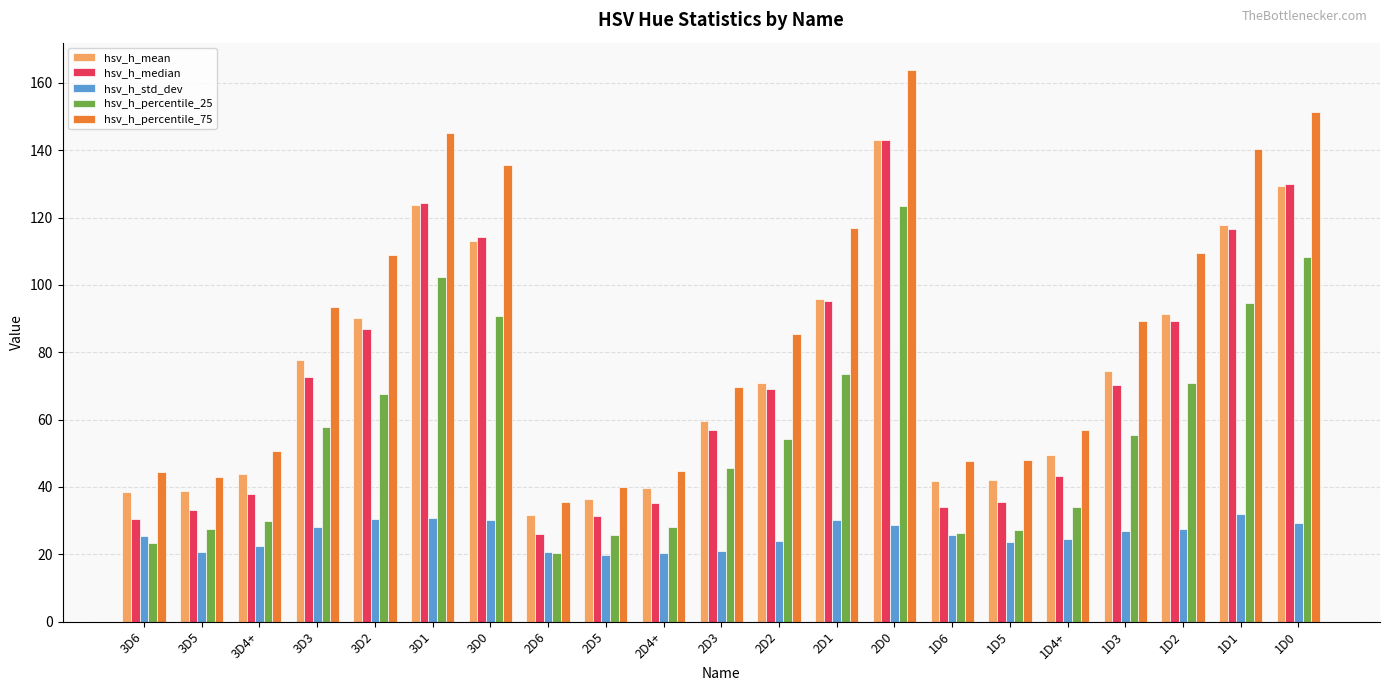

What is the average value of the hsv_h_std_dev series?

25.9